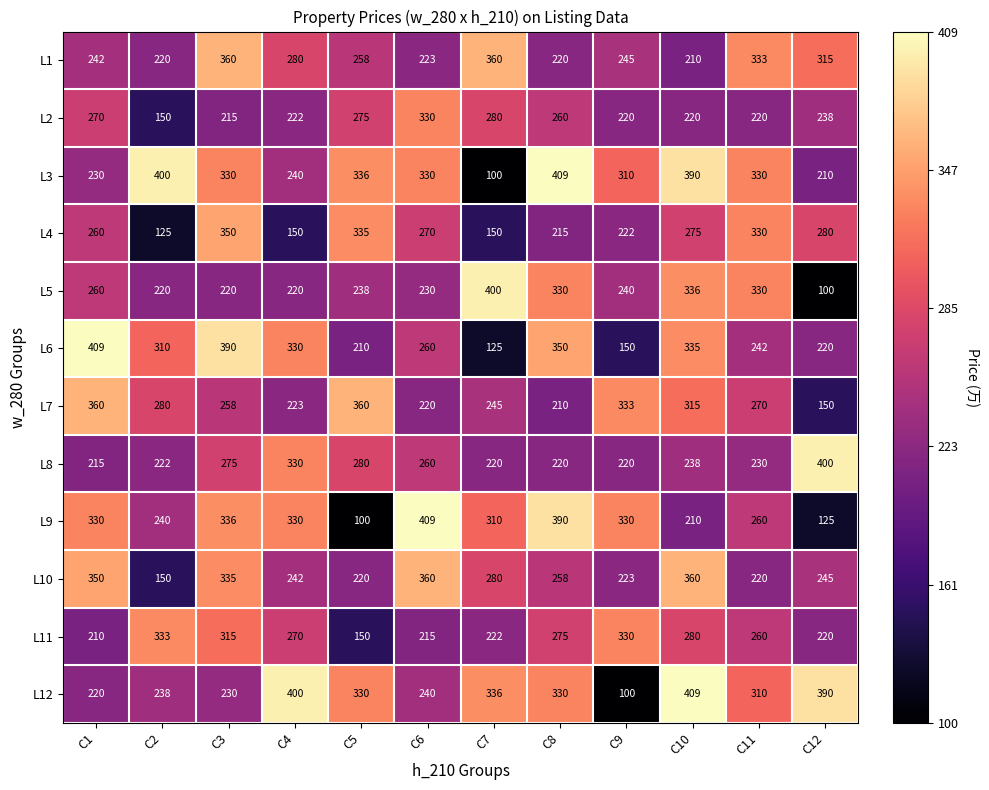

How many categories are shown in the chart?

12